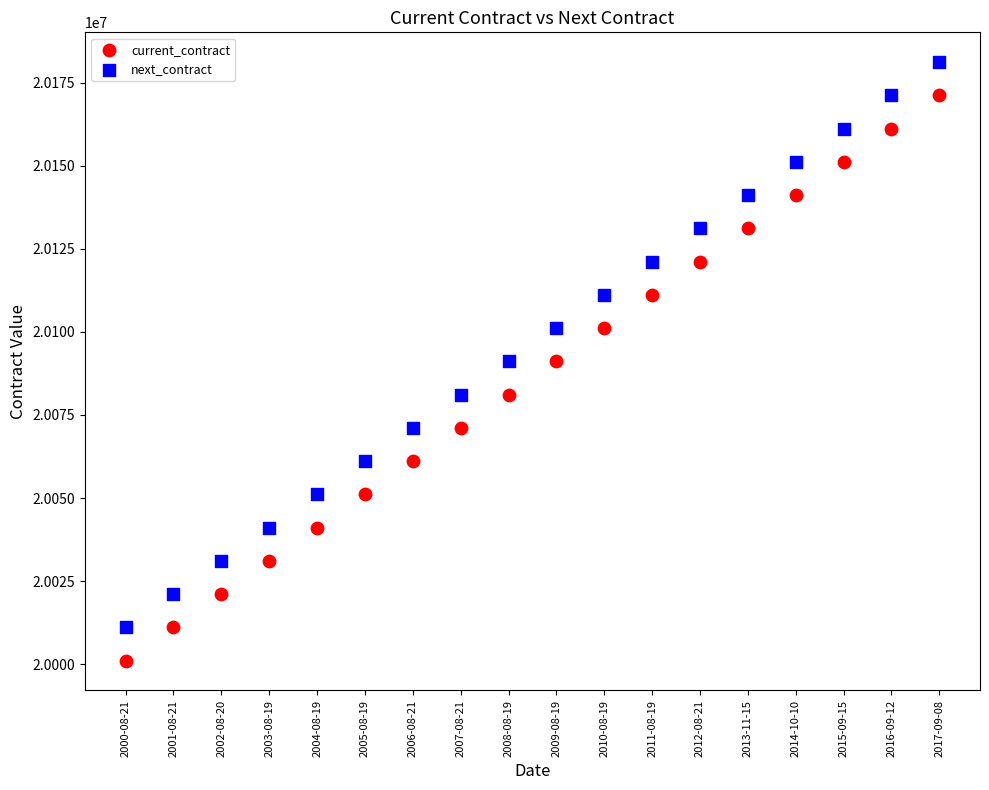

Across all data points, what is the range of Y values (max minus min)?

180000